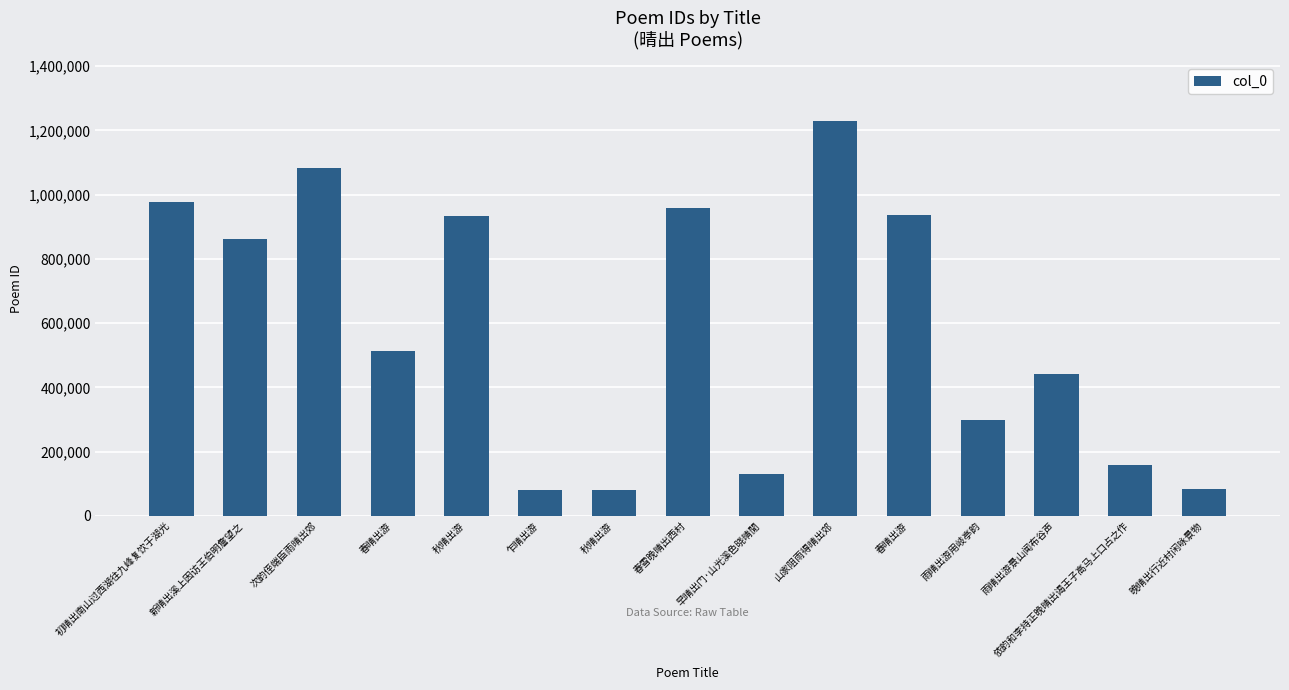

List the labels in order of value, smallest first.

乍晴出游, 秋晴出游, 晚晴出行近村闲咏景物, 早晴出门·山光溪色晓晴閒, 依韵和李持正晚晴出谒王子高马上口占之作, 雨晴出游用岐亭韵, 雨晴出游景山闻布谷声, 春晴出游, 新晴出溪上因访王伯明詹望之, 秋晴出游, 春晴出游, 春雪晚晴出西村, 初晴出南山过西湖往九峰复饮于湖光, 次韵侄端臣雨晴出郊, 山家阻雨得晴出郊